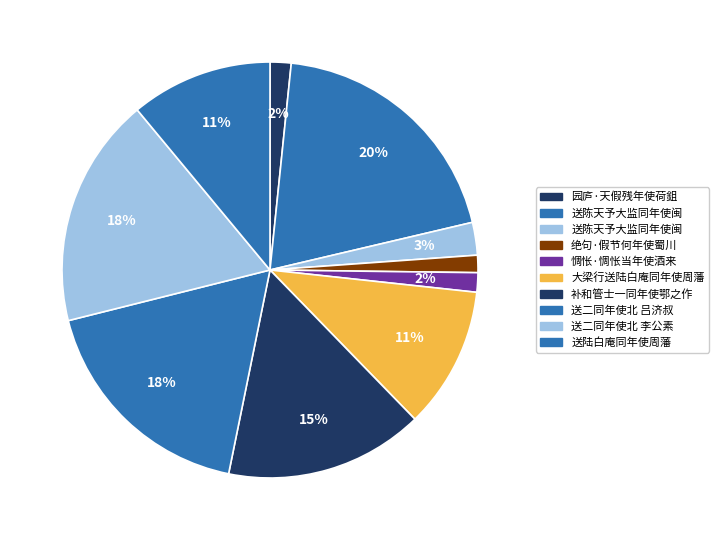

Count the number of slices in the pie.

10